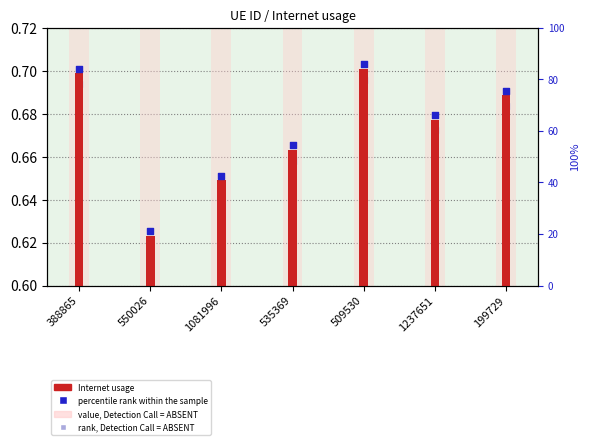

Which series reaches the minimum Y coordinate?

rank, Detection Call = ABSENT